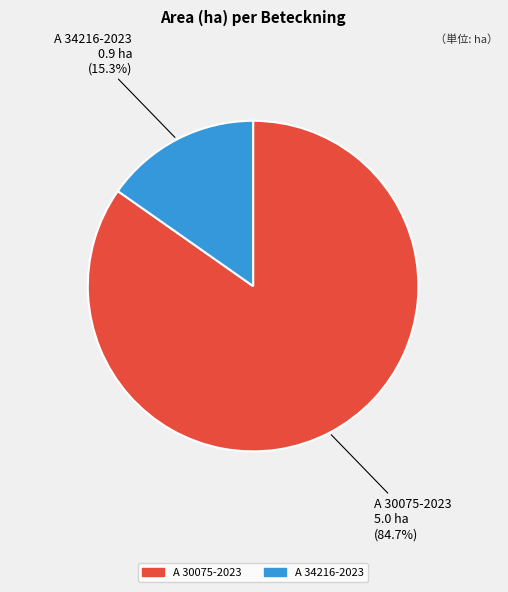

What percentage do A 30075-2023 and A 34216-2023 together represent?

100.0%